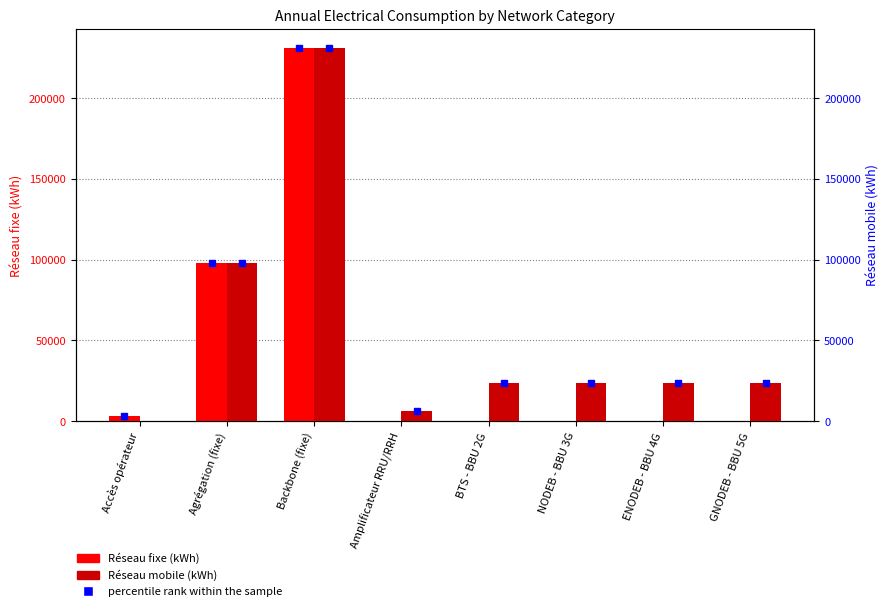

Rank the series by their average value, from highest to lowest.

Réseau mobile (kWh), Réseau fixe (kWh)